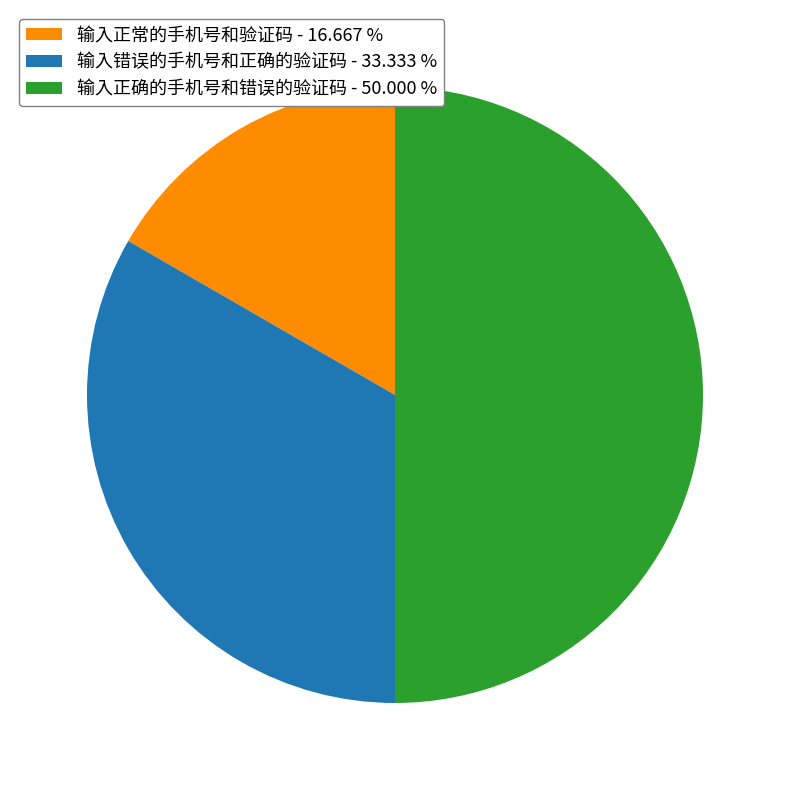

Is the sum of 输入错误的手机号和正确的验证码 - 33.333 % and 输入正确的手机号和错误的验证码 - 50.000 % greater than half?

Yes